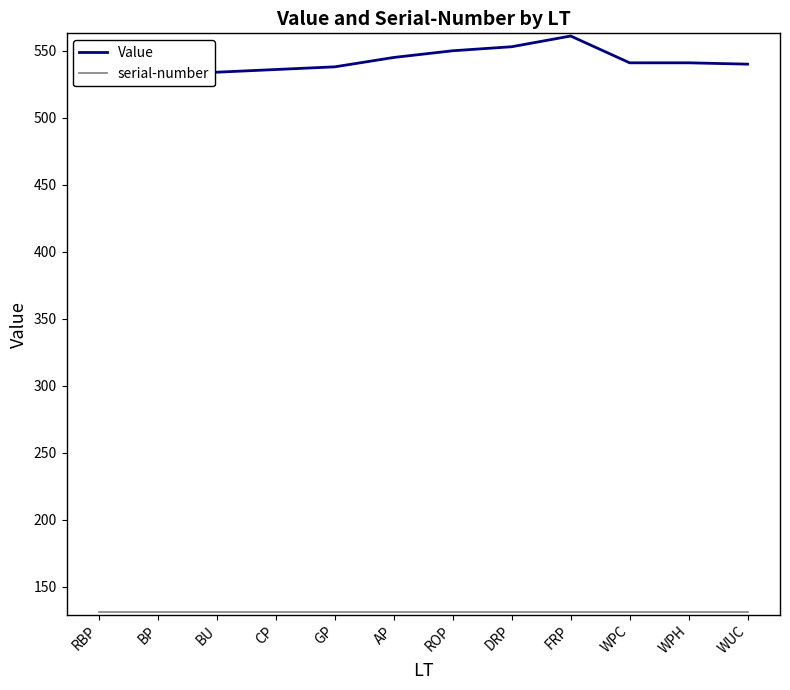

Reading left to right, list all the values displayed in this chart.

Value: RBP=531	BP=533	BU=534	CP=536	GP=538	AP=545	ROP=550	DRP=553	FRP=561	WPC=541	WPH=541	WUC=540
serial-number: RBP=131	BP=131	BU=131	CP=131	GP=131	AP=131	ROP=131	DRP=131	FRP=131	WPC=131	WPH=131	WUC=131